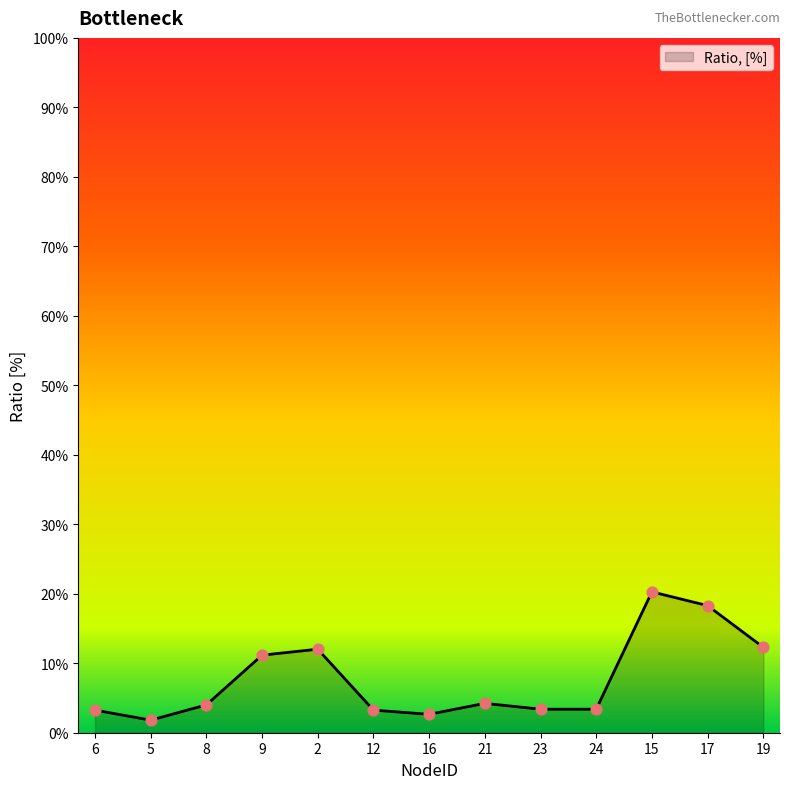

What is the ratio of the value at 23 to the value at 12?

1.0